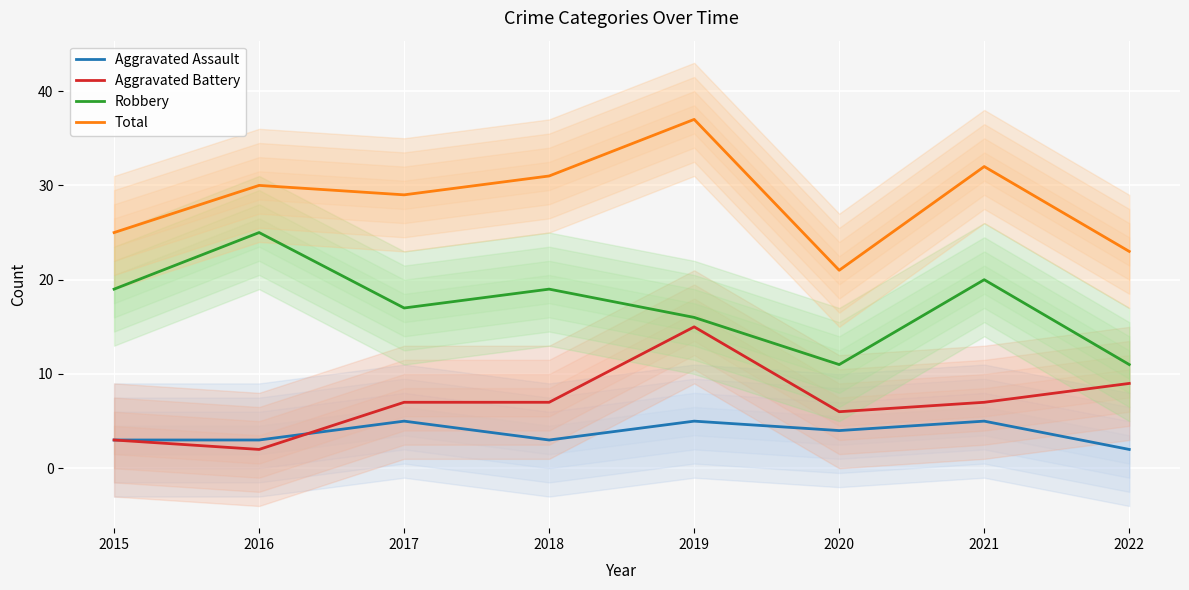

Where does the Robbery series first go above 19?

2016